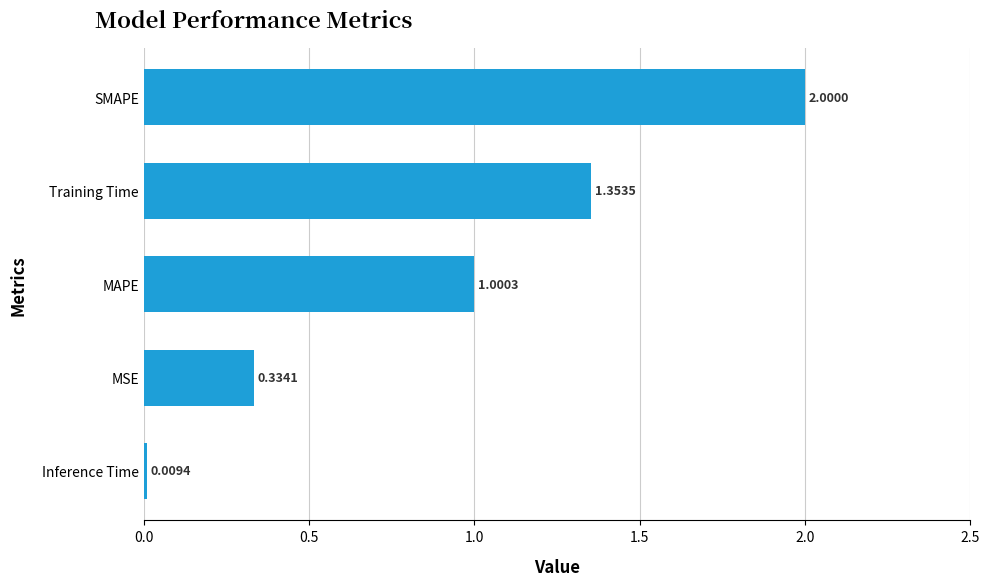

Rank the categories by value from lowest to highest.

Inference Time, MSE, MAPE, Training Time, SMAPE